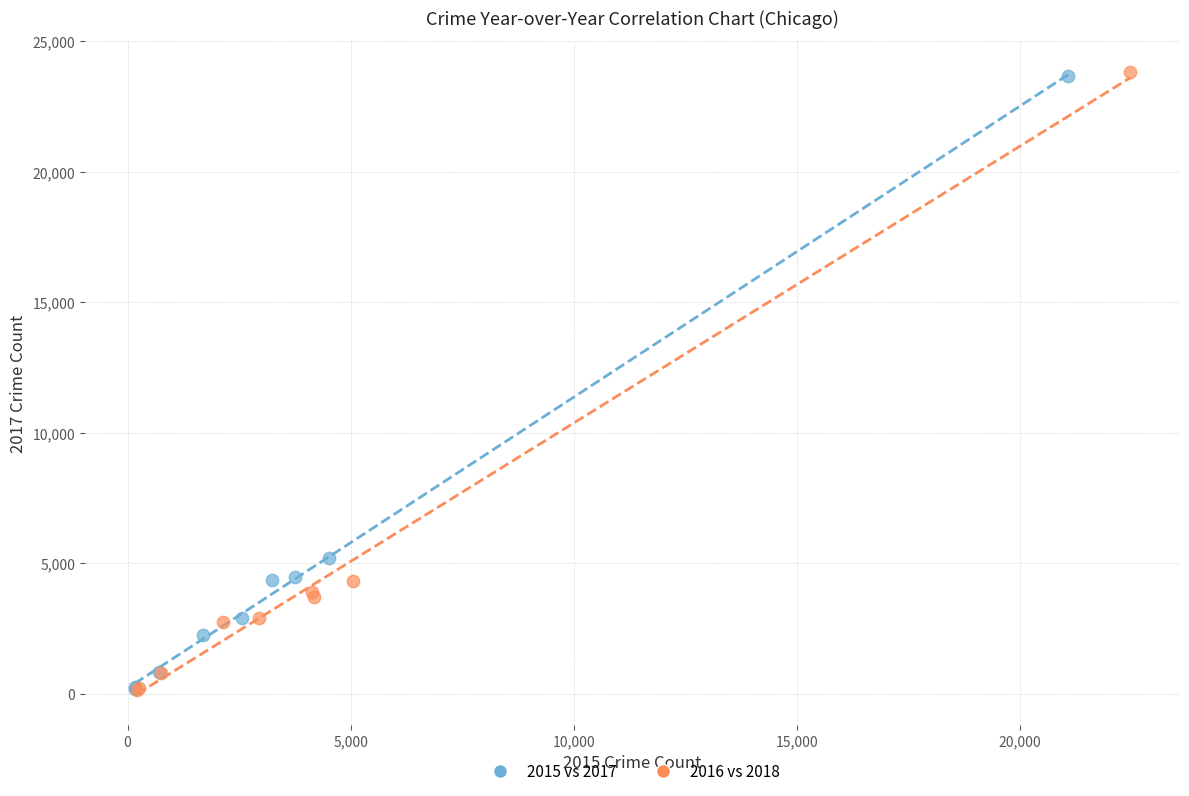

What are all the series names shown in the legend?

2015 vs 2017, 2016 vs 2018